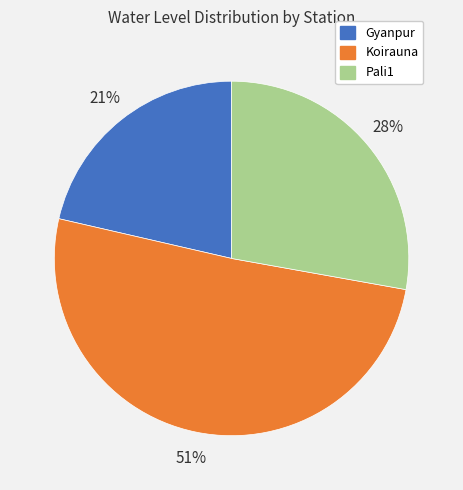

Is Pali1 the majority of the pie?

No